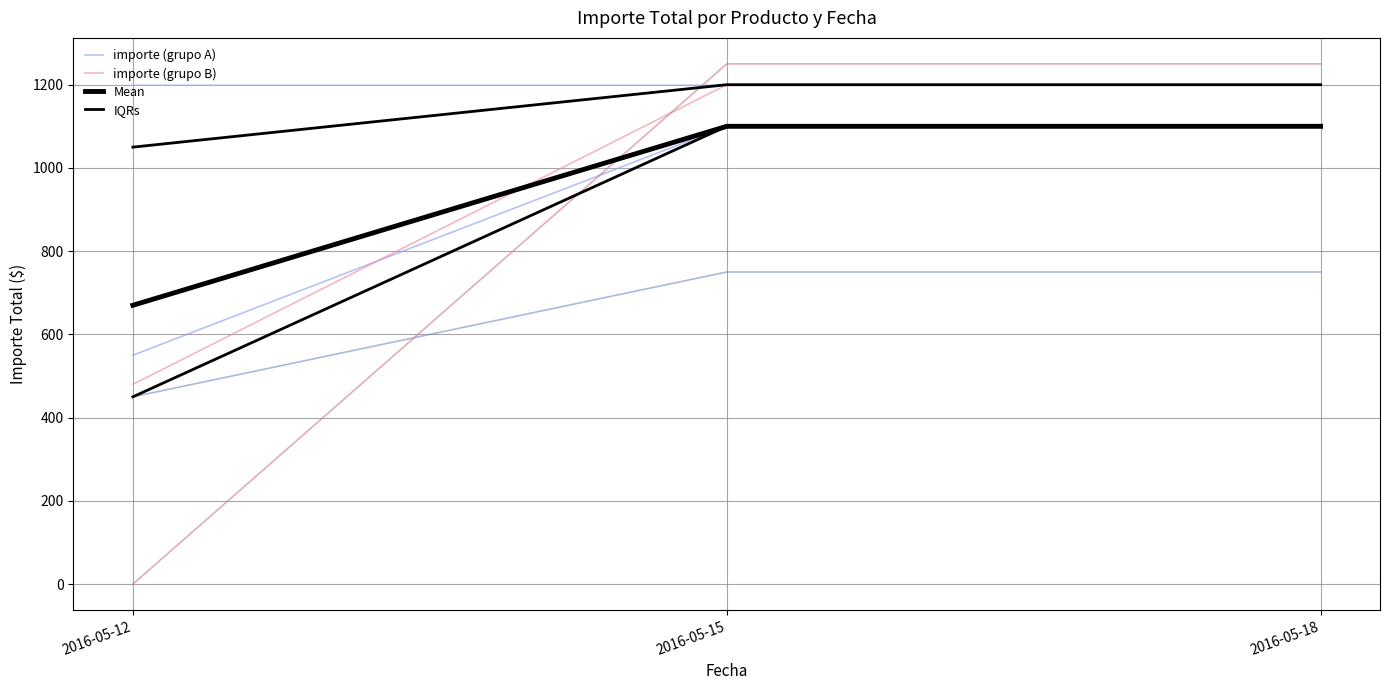

Count the number of categories in the chart.

3